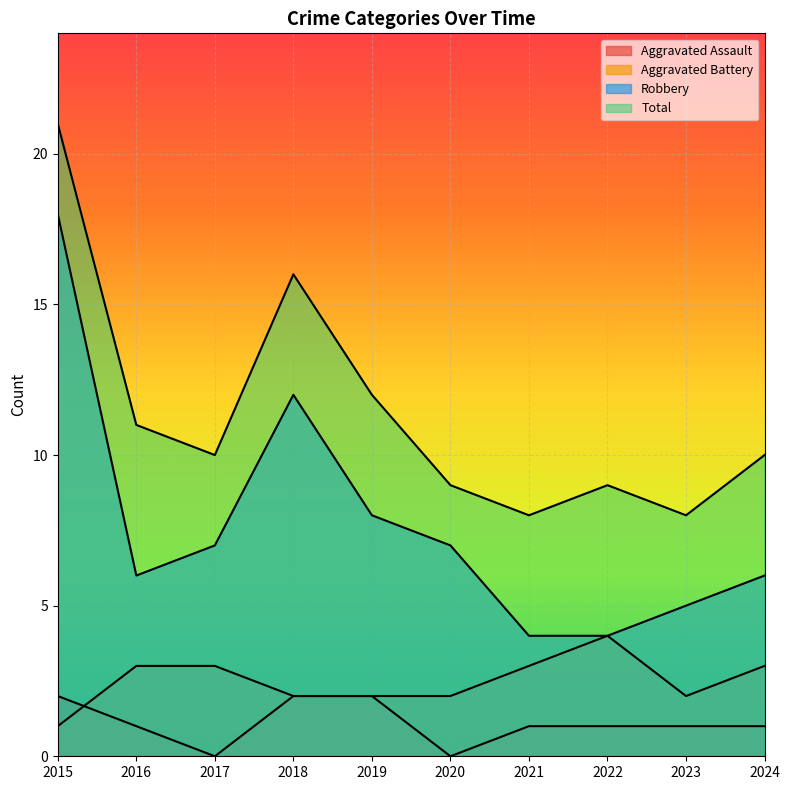

What is the sum of all Aggravated Battery values?

25